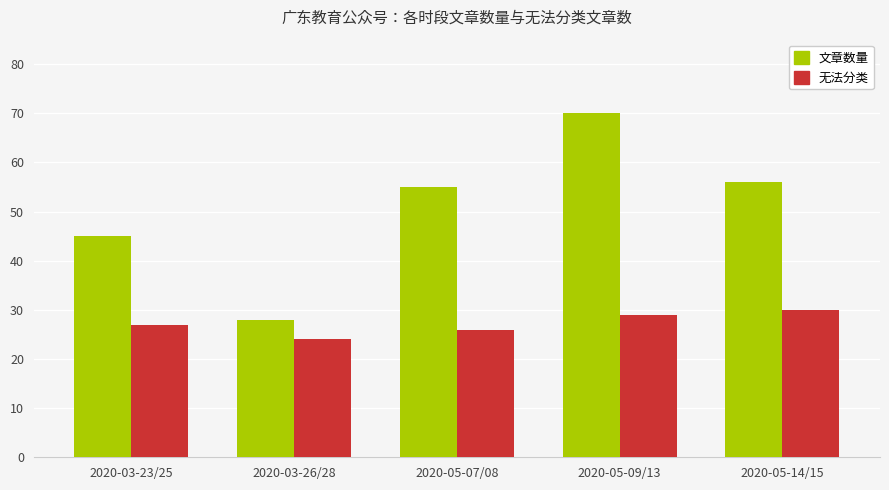

Between 2020-03-23/25 and 2020-03-26/28, which series saw the biggest shift?

文章数量